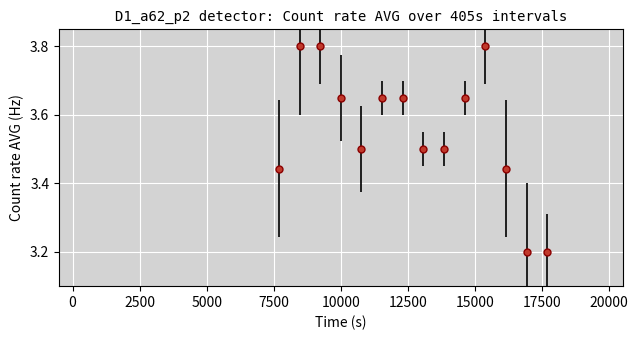

Count the values in the range 3 to 4.

14